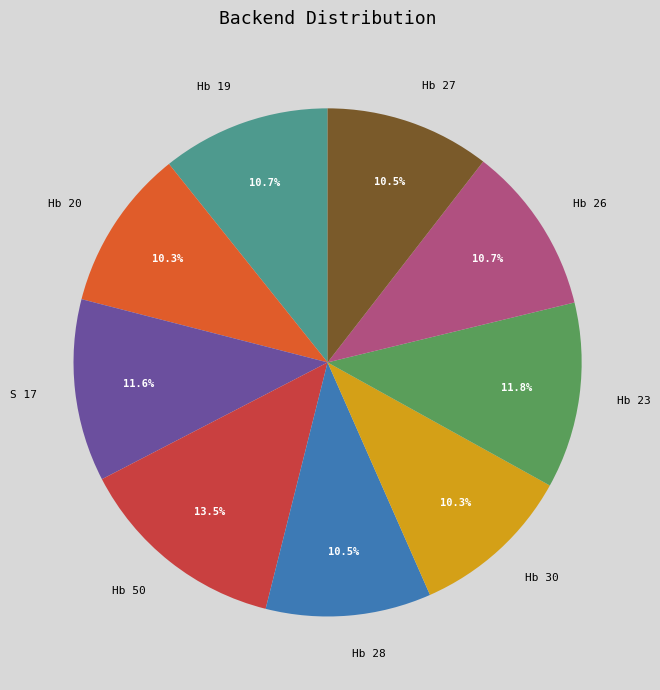

What is the ratio of the value at Hb 50 to the value at Hb 20?

1.3